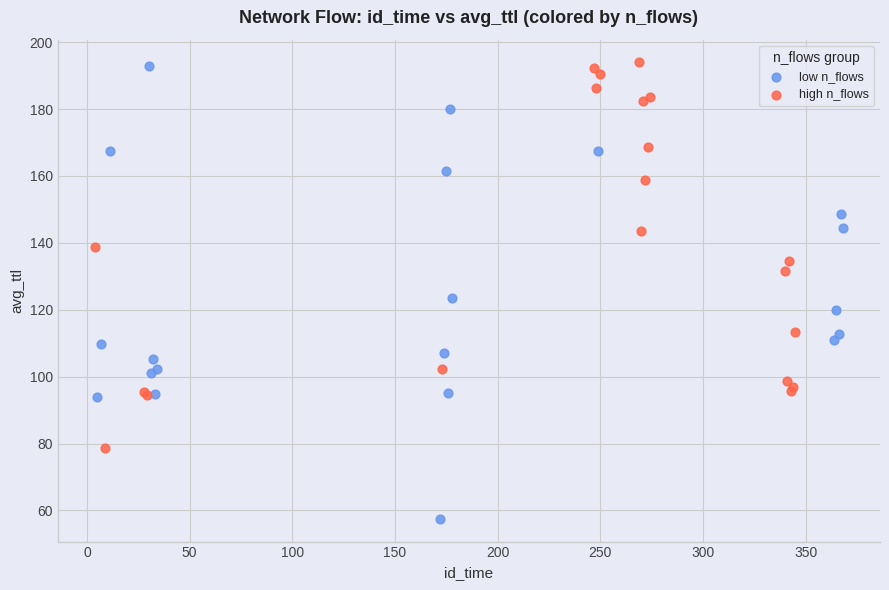

Which series reaches the minimum Y coordinate?

low n_flows